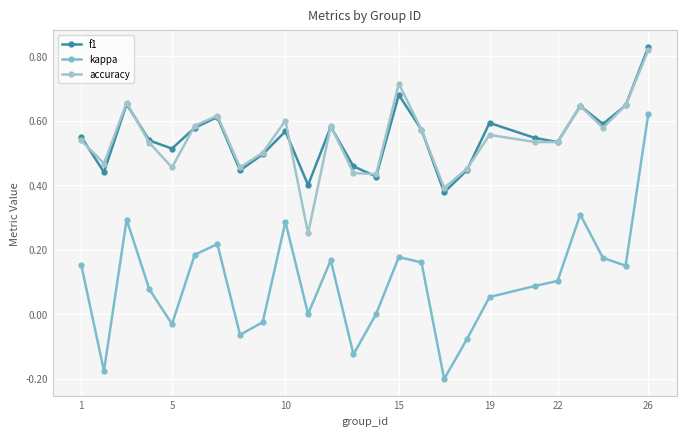

Which series has the widest spread of values?

kappa